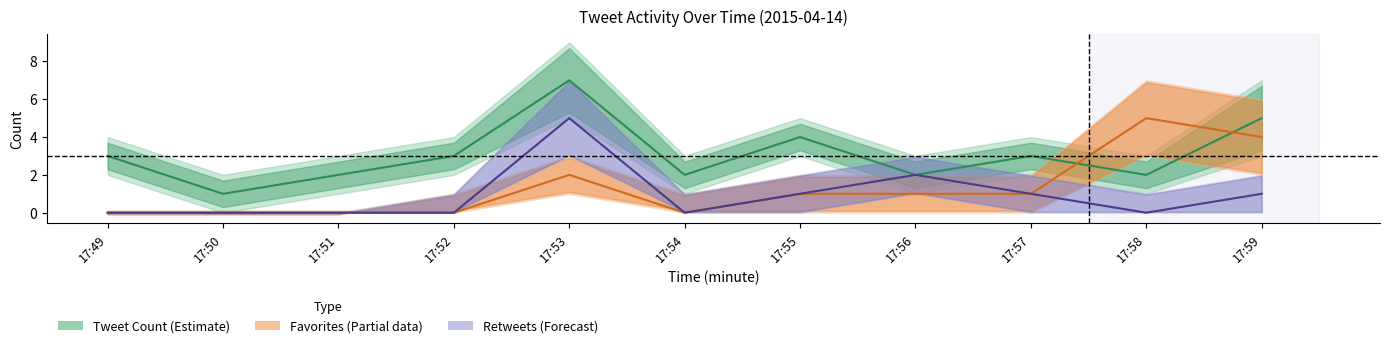

Rank the series at 17:57 from highest to lowest value.

Tweet Count (Estimate), Favorites (Partial Estimate), Retweets (Forecast)